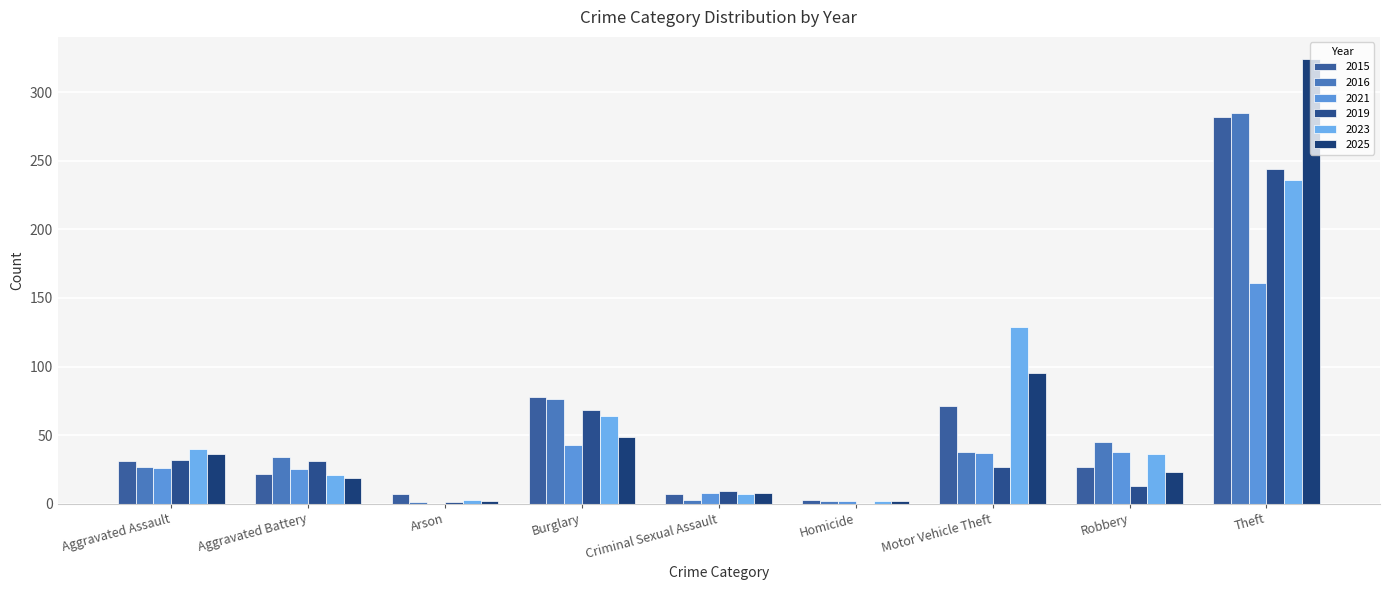

Are the bars horizontal?

No